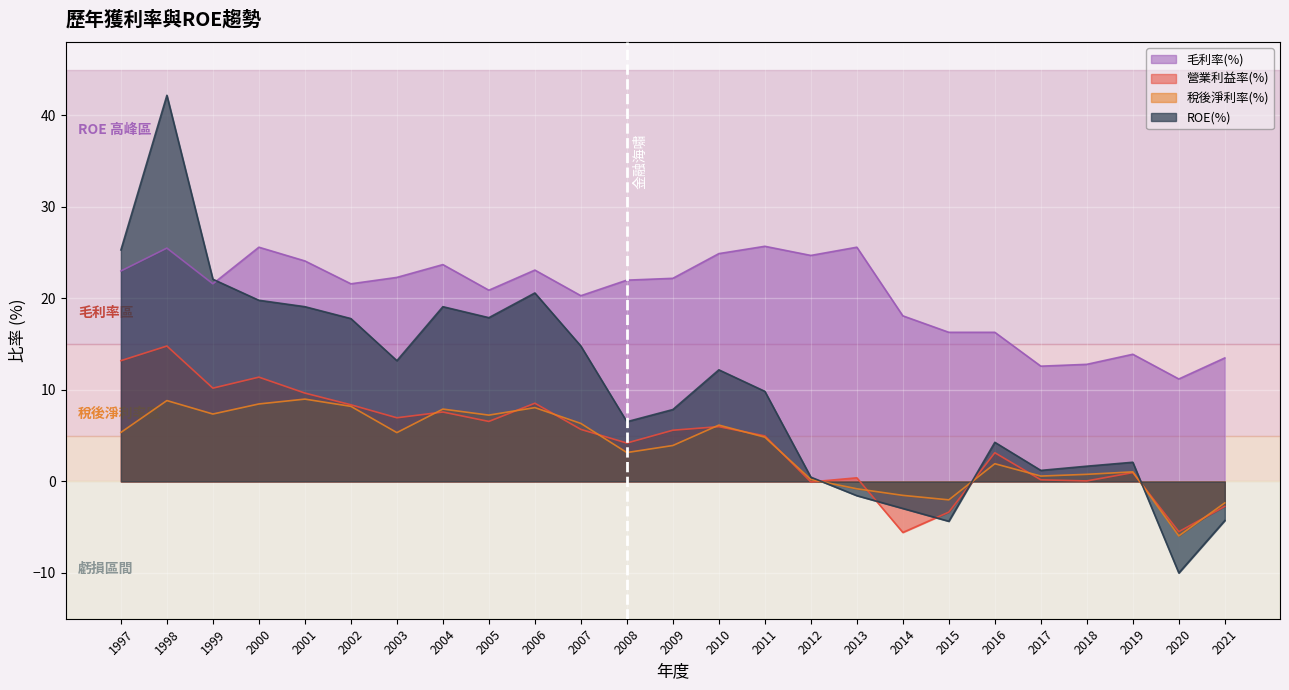

At which label does 營業利益率(%) reach its peak?

1998